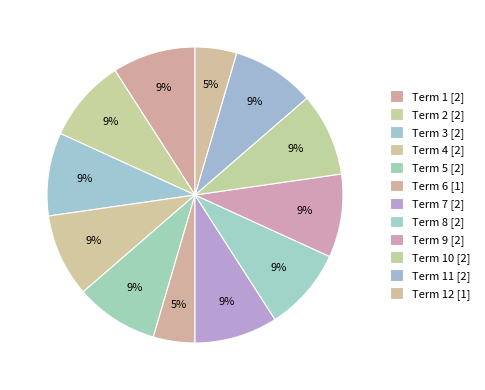

To the nearest percent, what is the difference between the largest and smallest slice percentages?

5%